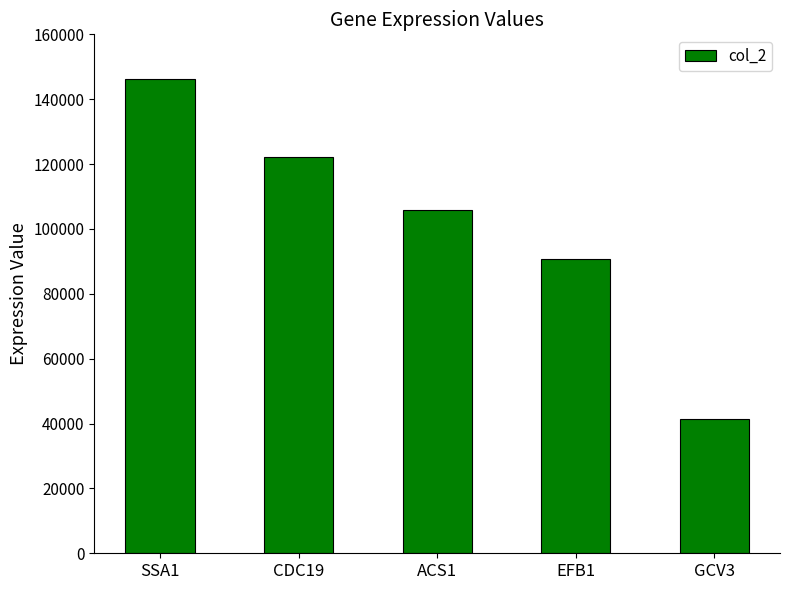

What is the greatest value displayed?

146372.1